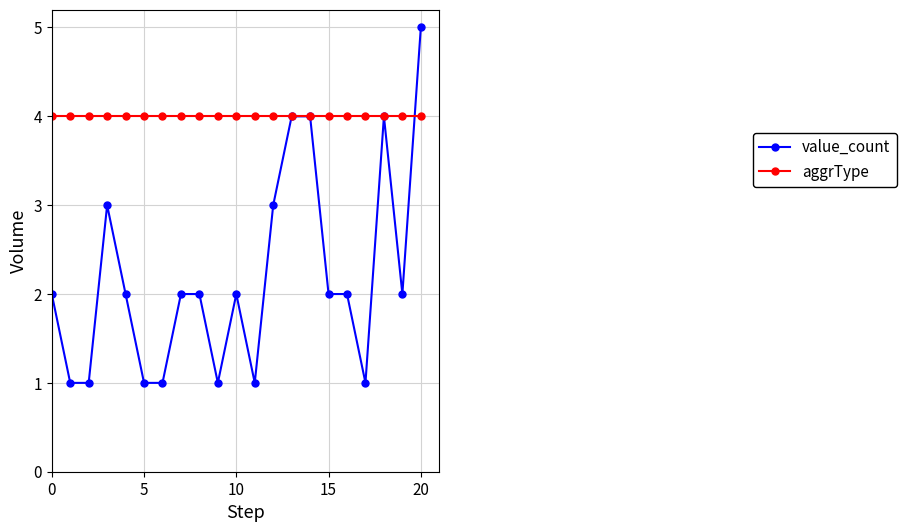

How many data points does each series have?

21